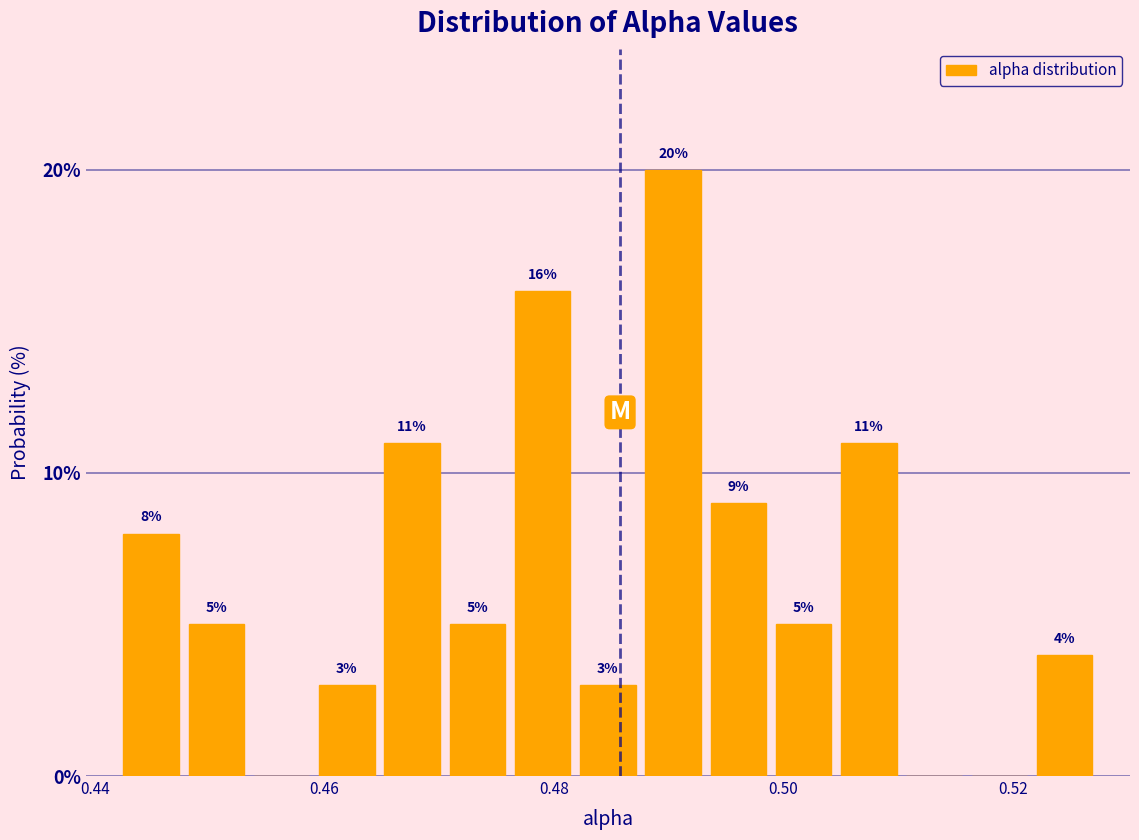

Read against the x-axis, roughly where is the centre of the tallest bar?

0.490